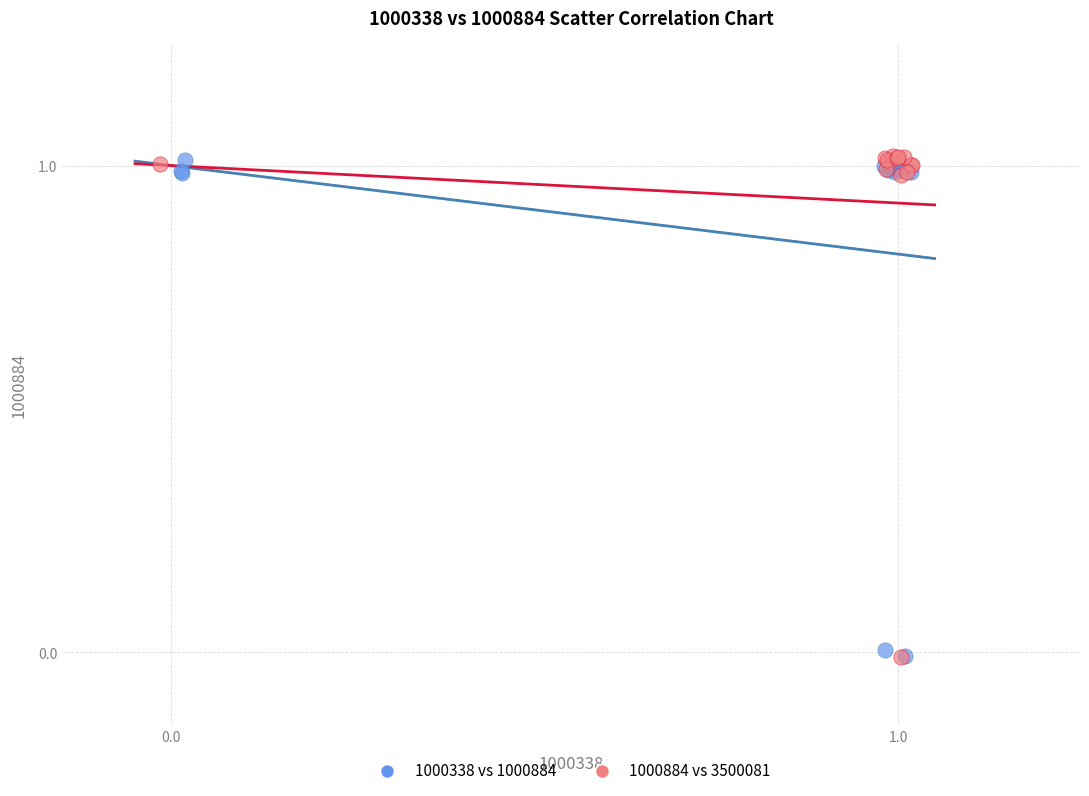

What are all the series names shown in the legend?

1000338 vs 1000884, 1000884 vs 3500081